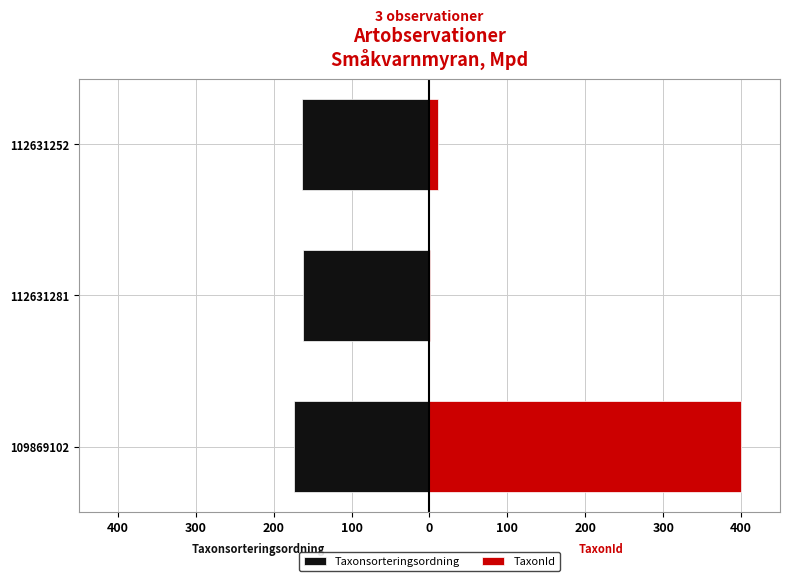

Are the bars grouped side by side (vs. stacked)?

Yes